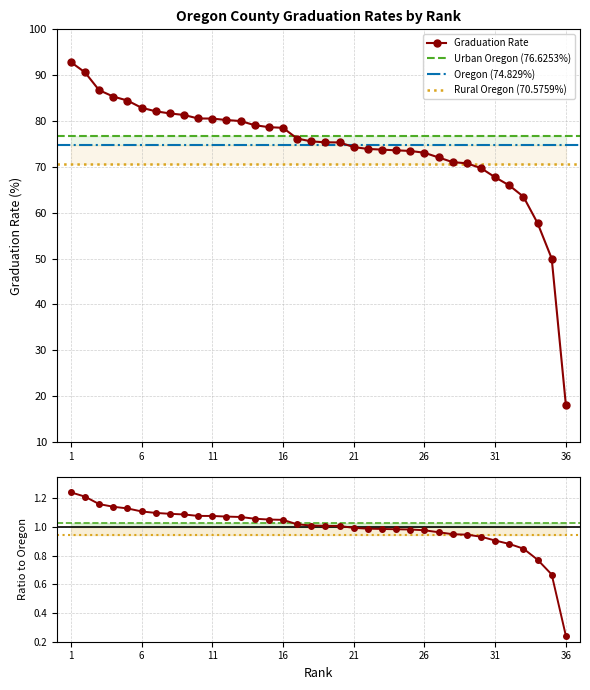

What is the average value?

74.4